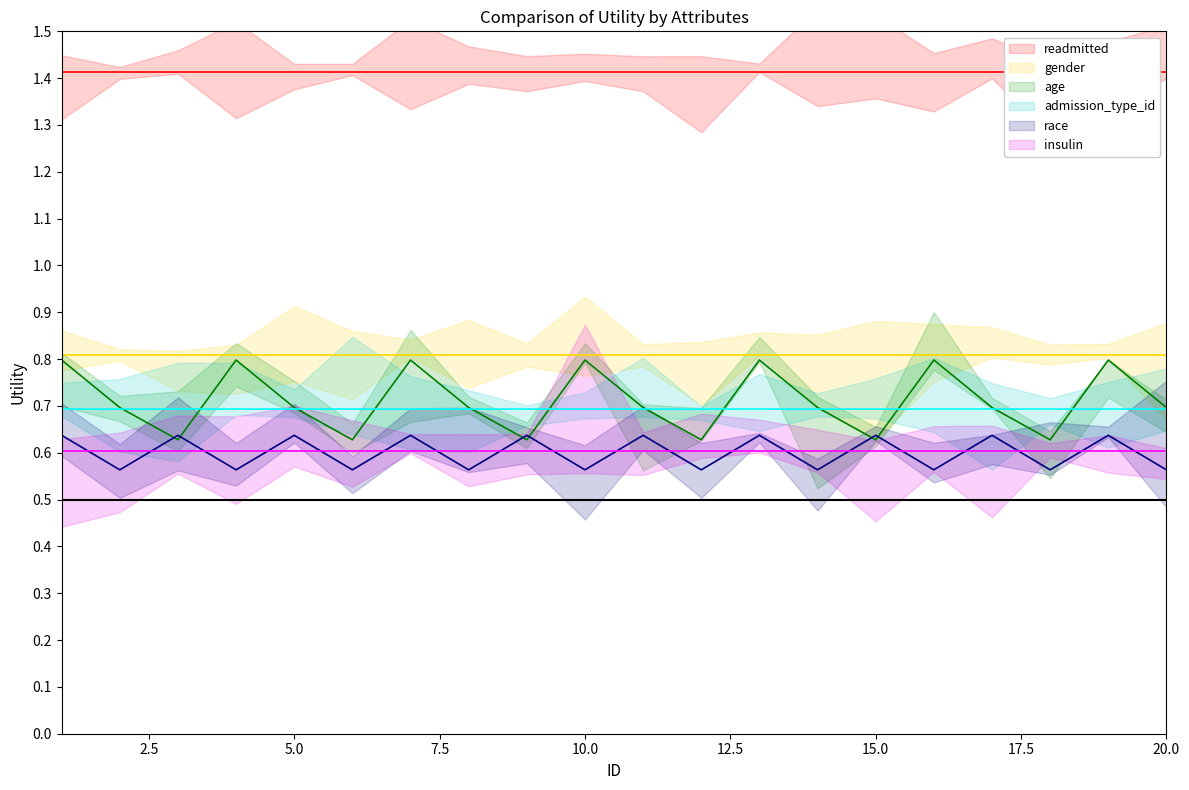

What is the sum of the readmitted values at 14 and 5?

2.8